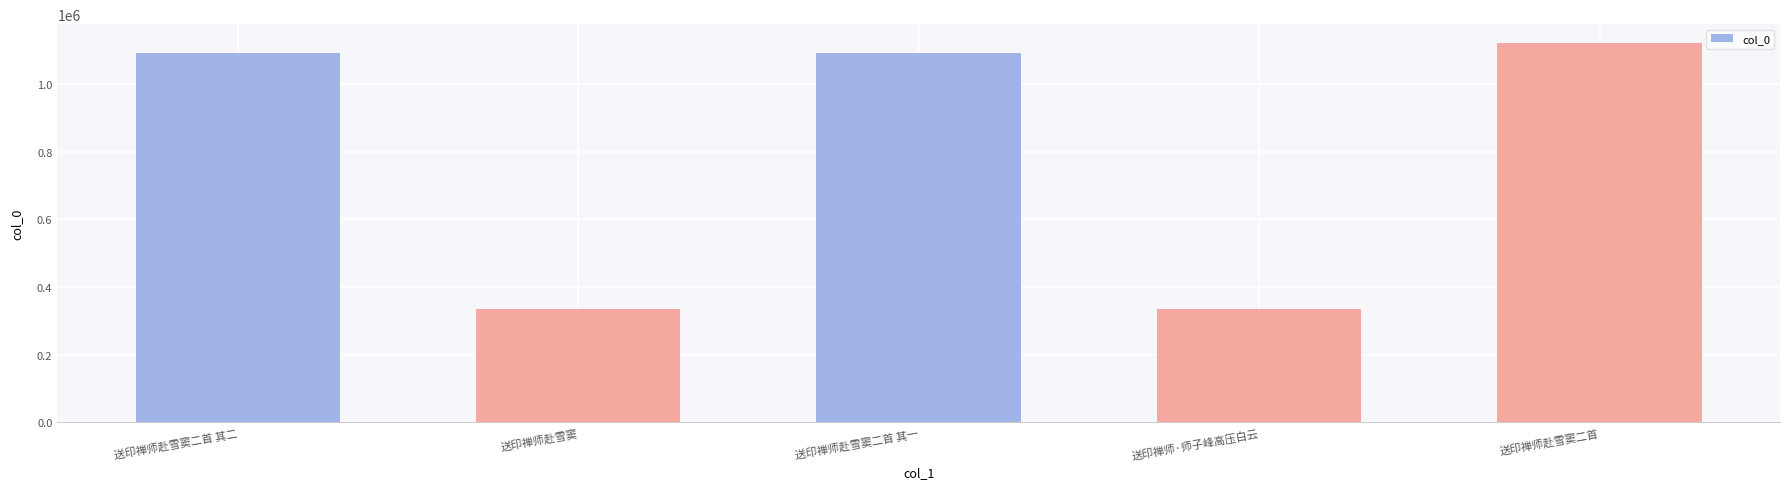

What is the greatest value displayed?

1120508